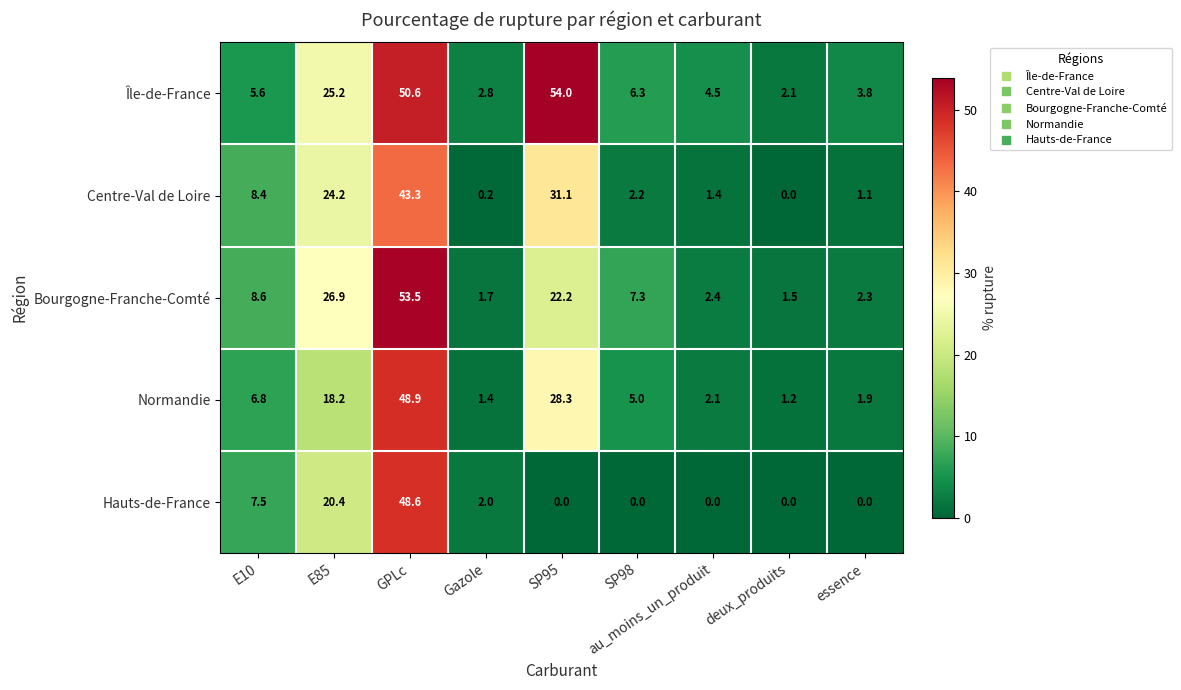

At Gazole, list the series in order from largest to smallest.

Île-de-France, Hauts-de-France, Bourgogne-Franche-Comté, Normandie, Centre-Val de Loire